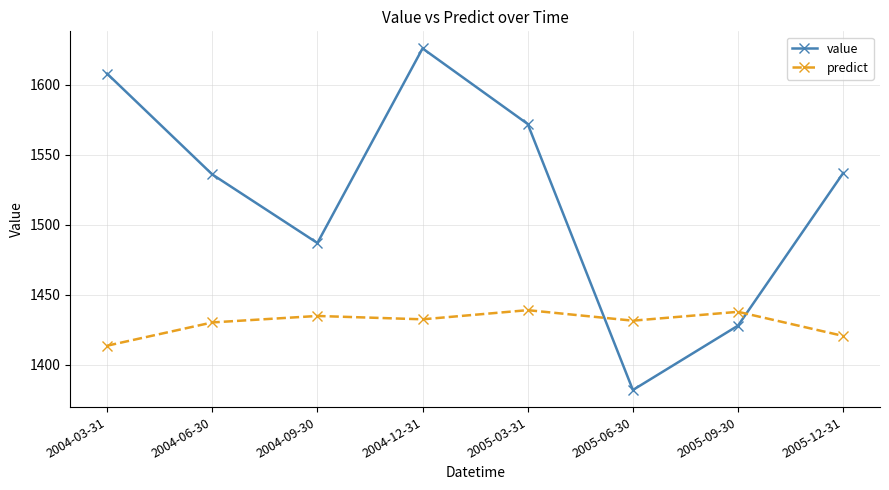

After their last crossing, which series has the higher values: value or predict?

value